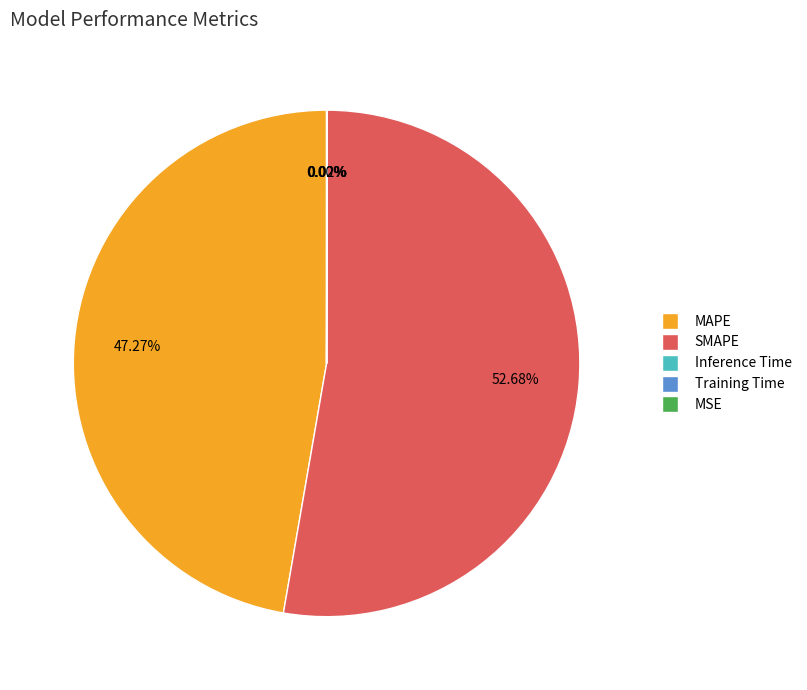

Does SMAPE account for over 50% of the chart?

Yes